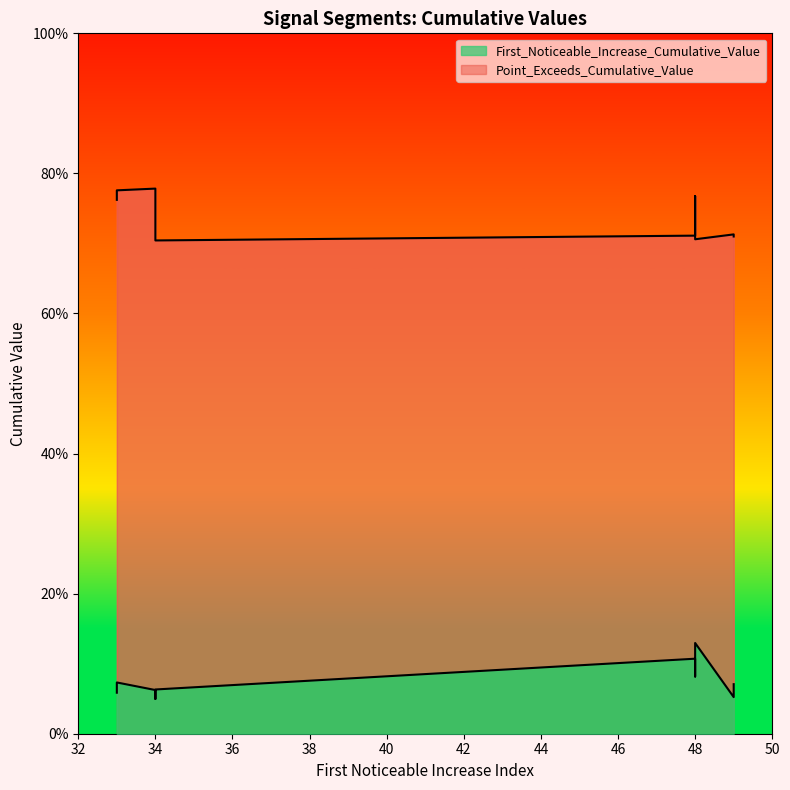

What is the sum of the Point_Exceeds_Cumulative_Value values at 48 and 49?

1.4